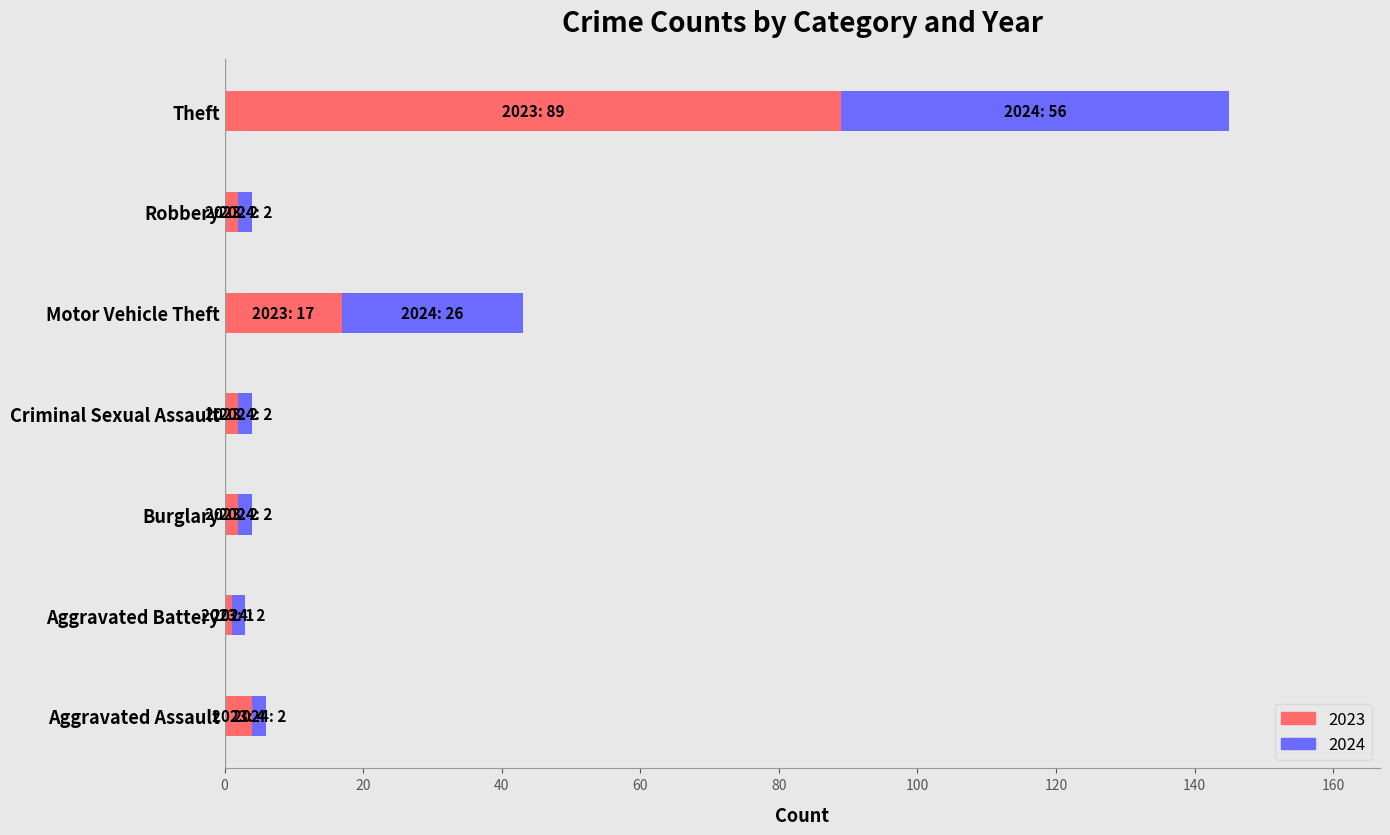

The value of 2023 at Theft is 89. True or false?

True